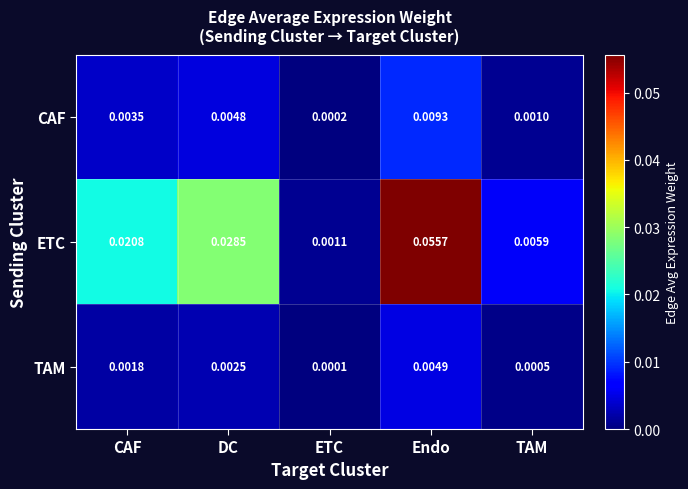

Rank the series by their maximum value, from lowest to highest.

TAM, CAF, ETC